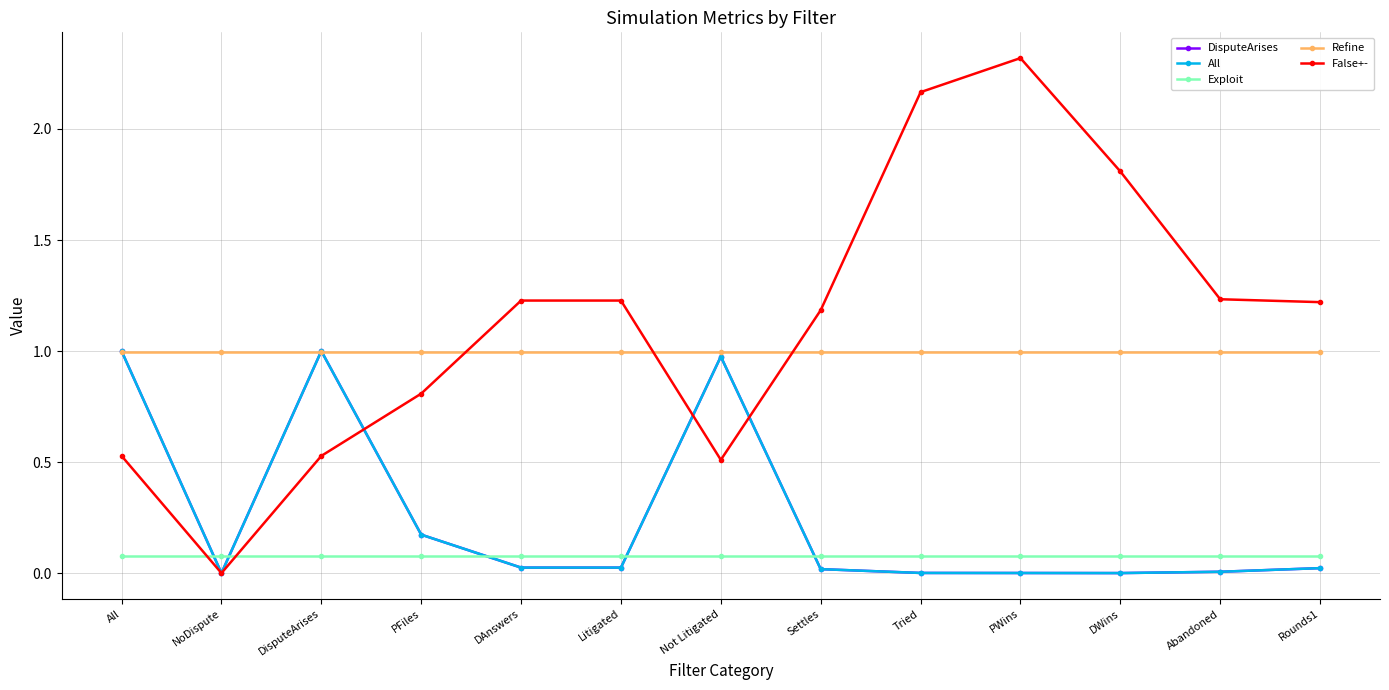

Which series has the largest range (max minus min)?

False+-